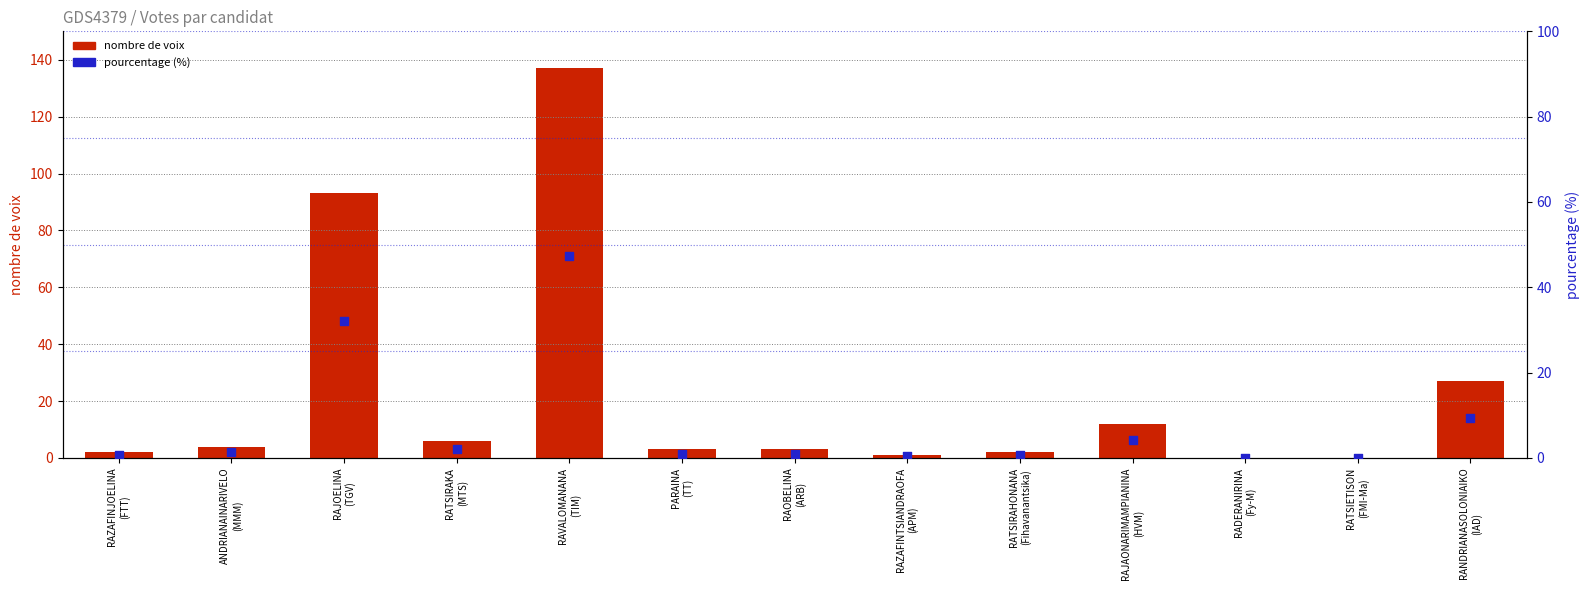

Which series has the largest total across all categories?

nombre de voix